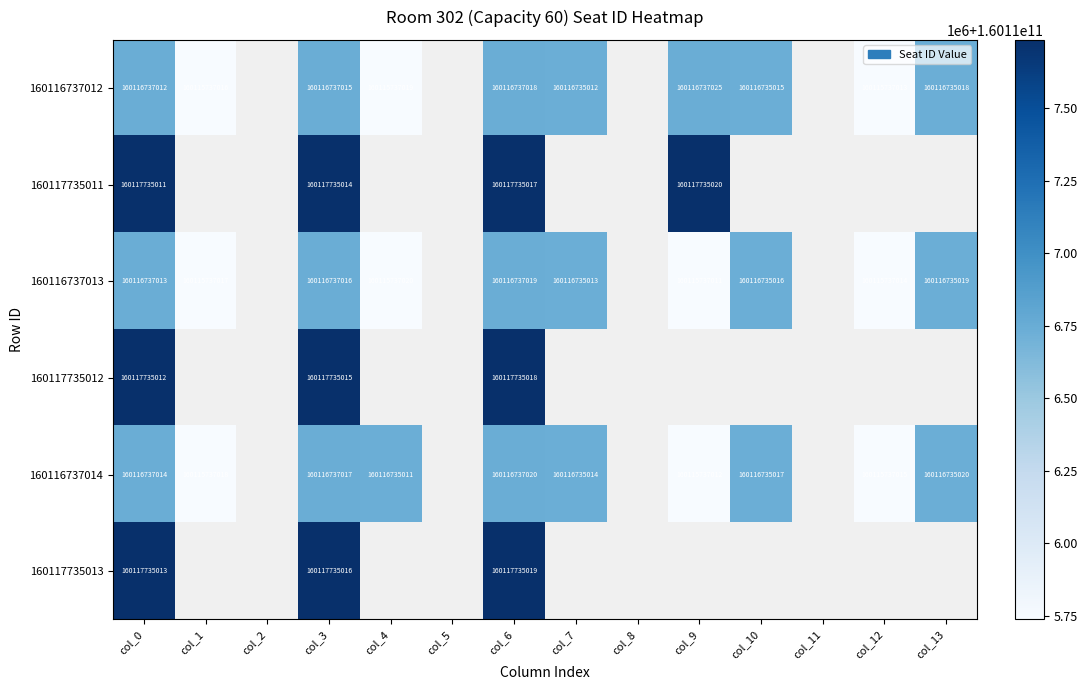

What is the maximum value shown in the chart?

160117735020.0